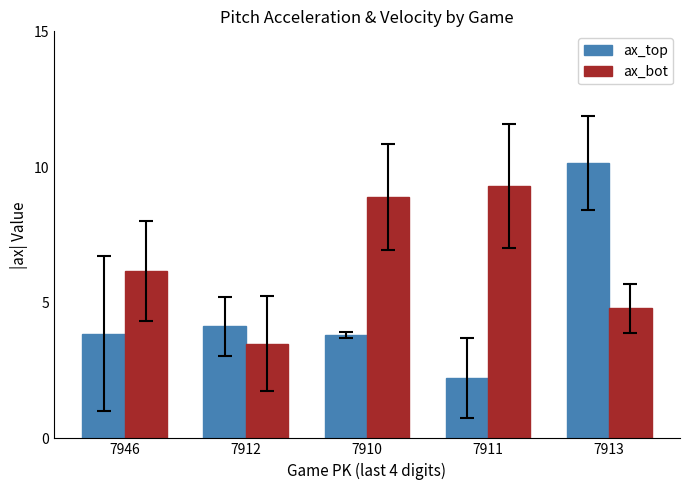

At which category is the sum across all series the highest?

7913